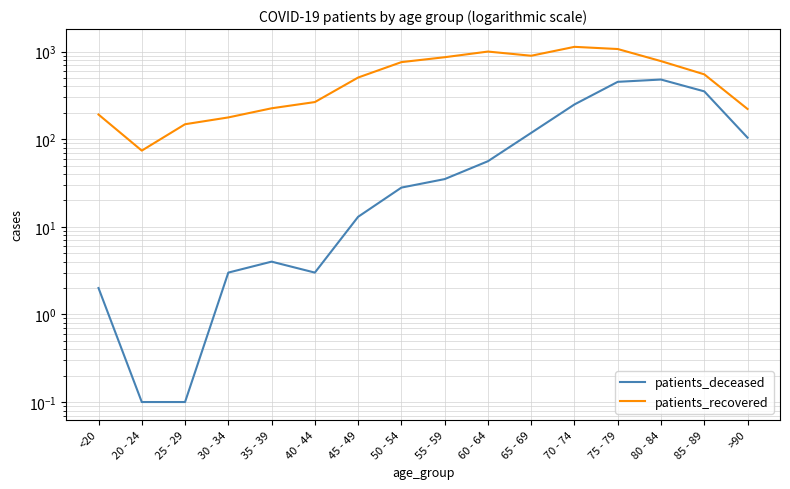

What is the difference between the second highest and second lowest values in the patients_deceased series?

450.9